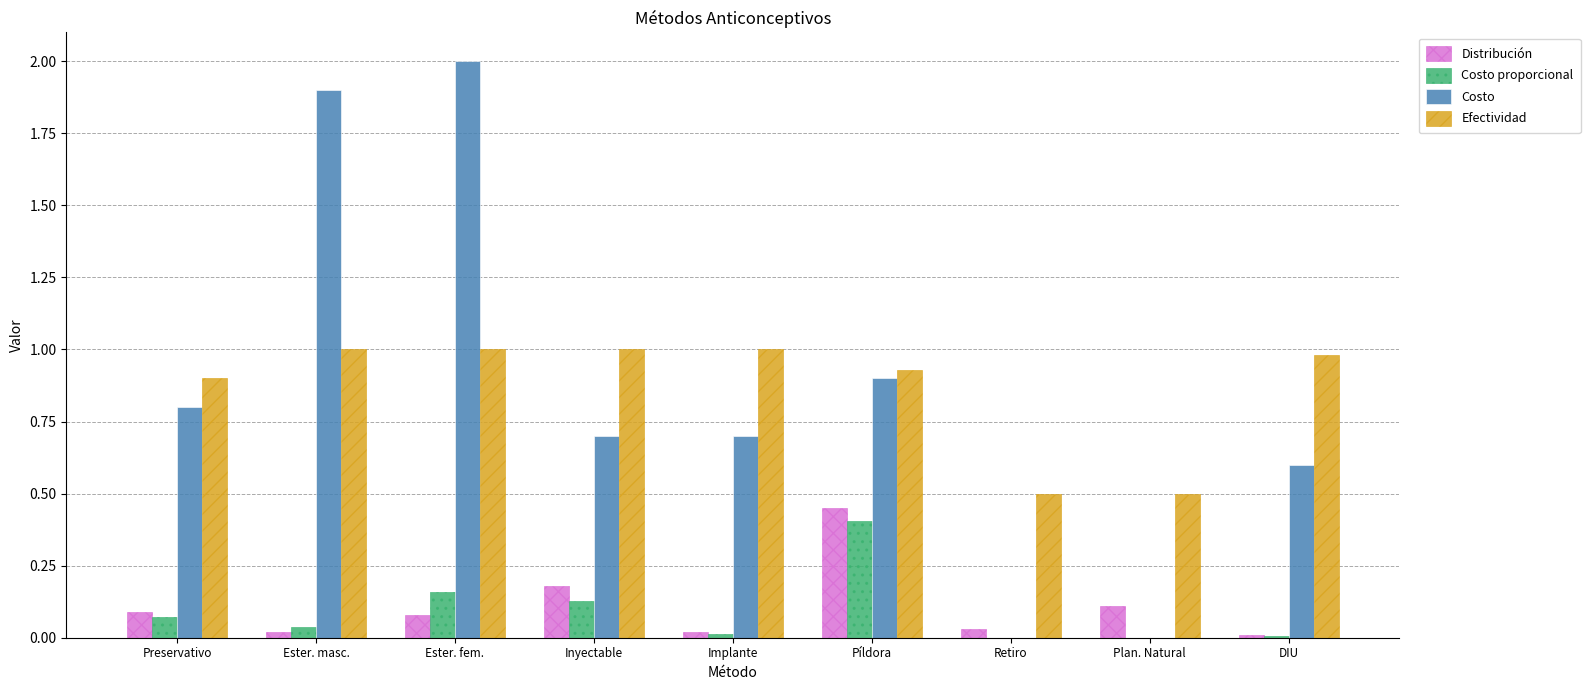

The Efectividad series shows 1.0 at DIU. True or false?

True